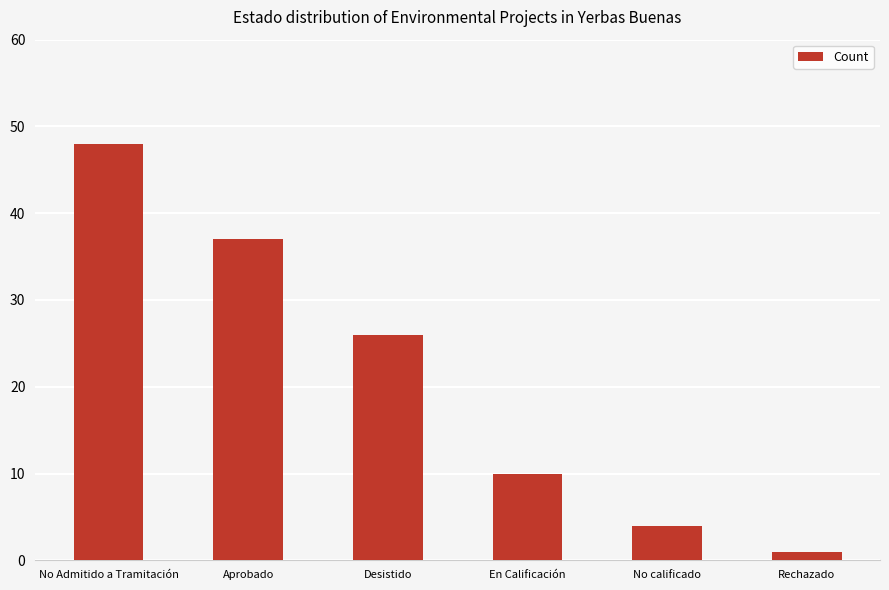

What is the ratio of the value at No calificado to the value at Desistido?

0.2